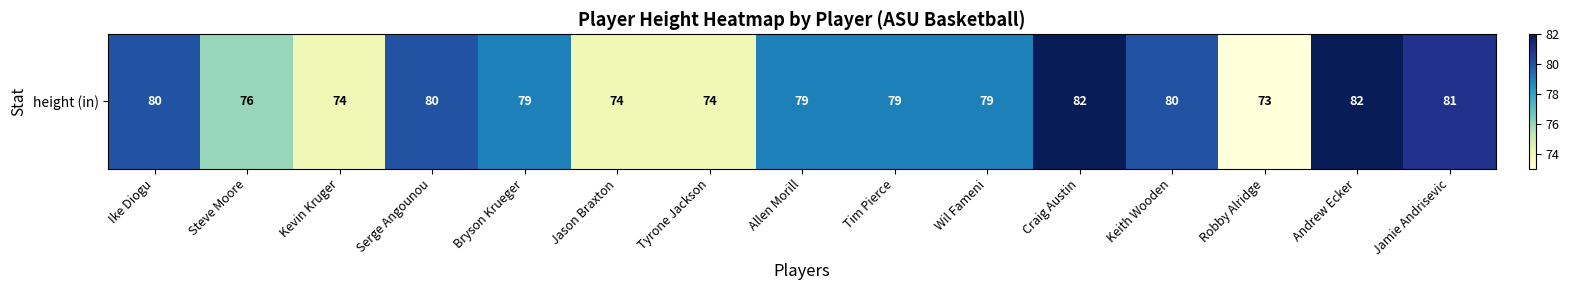

How many values are between 74 and 80?

11